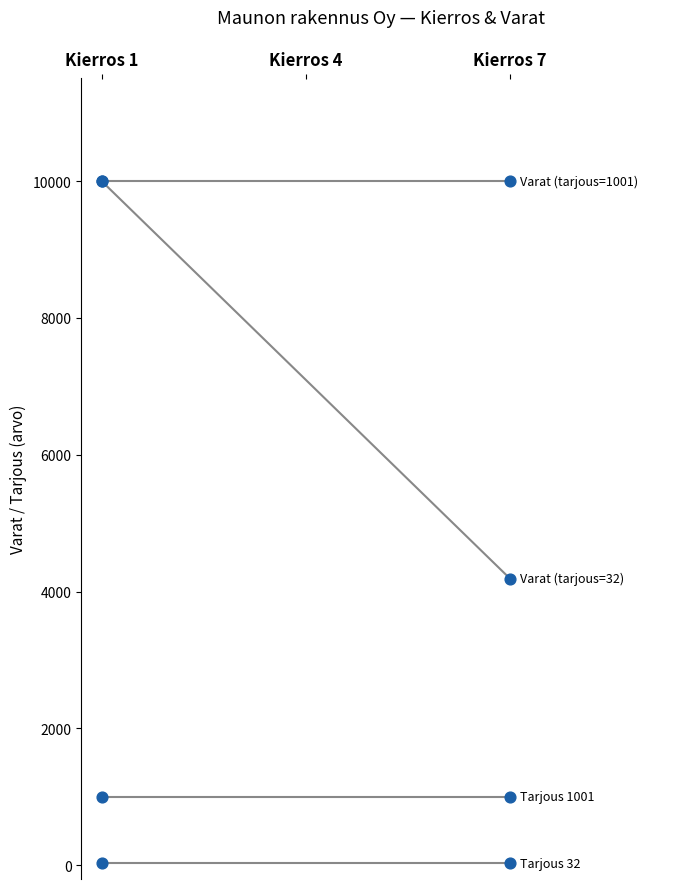

At which category is the sum across all series the highest?

Kierros 1